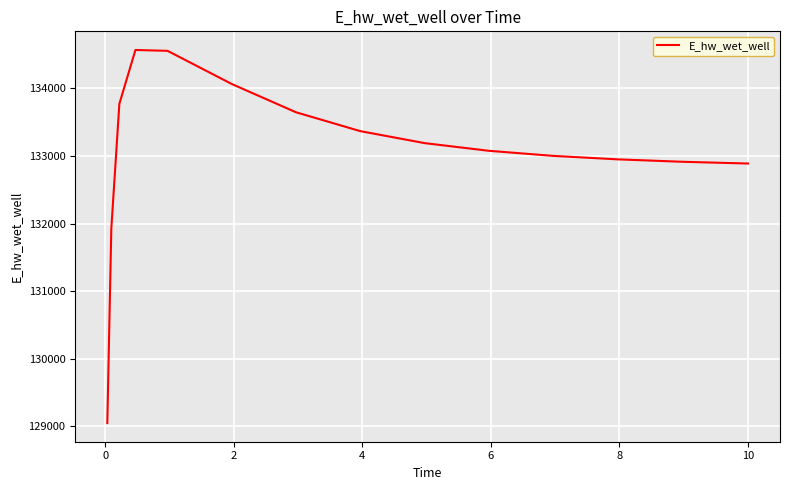

Count the number of data series in this chart.

1